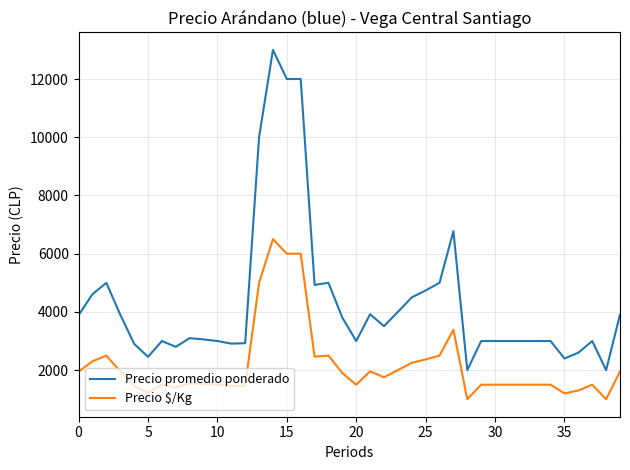

What is the smallest value displayed?

1000